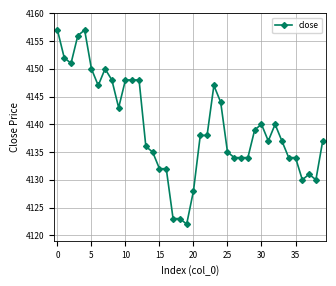

True or false: the data has more than 0 interior local peaks.

True